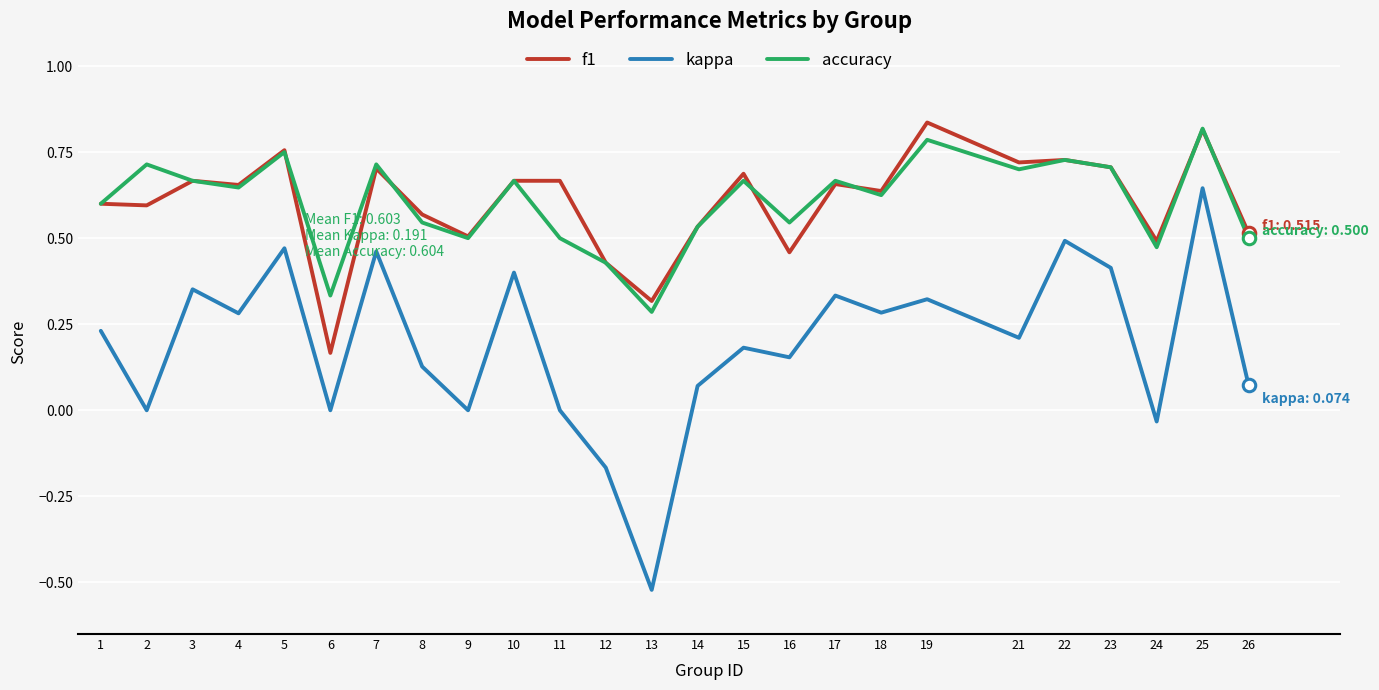

What are all the series names shown in the legend?

f1, kappa, accuracy